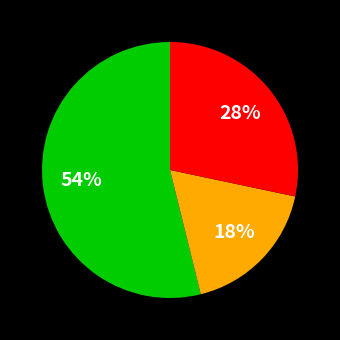

How many slices are in this pie chart?

3